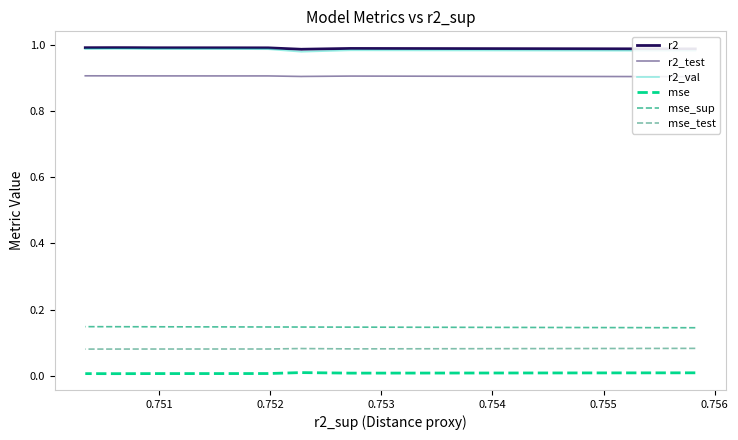

How many distinct data groups are displayed?

6